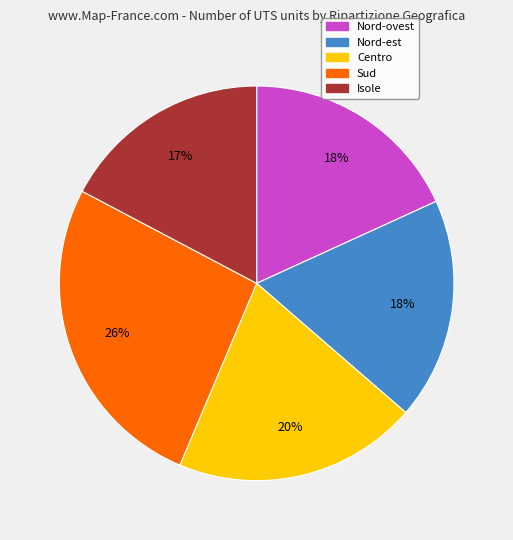

Is it true that Nord-ovest is 26% of the pie?

False